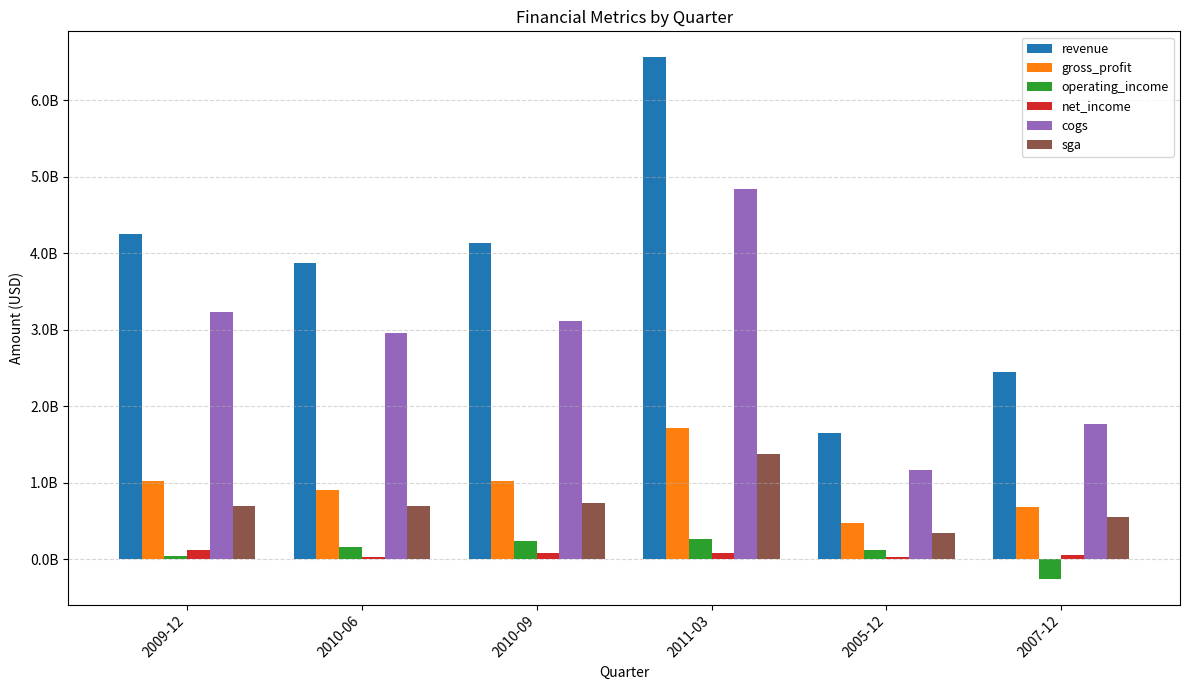

What are all the series names shown in the legend?

revenue, gross_profit, operating_income, net_income, cogs, sga